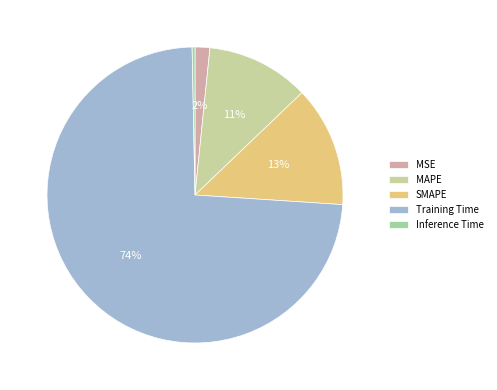

Is Training Time the majority of the pie?

Yes